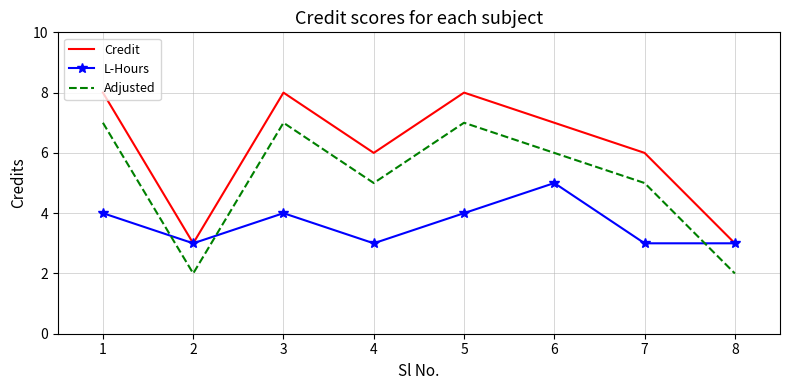

Is it true that L-Hours equals 1 at 7?

False